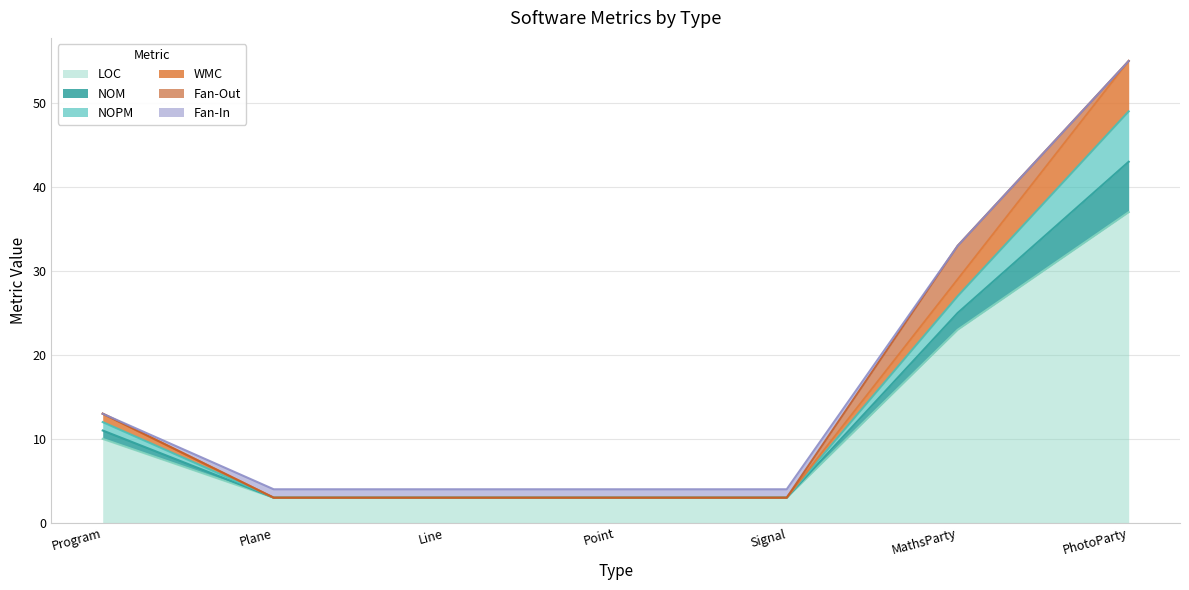

Between PhotoParty and Plane, which is larger?

PhotoParty